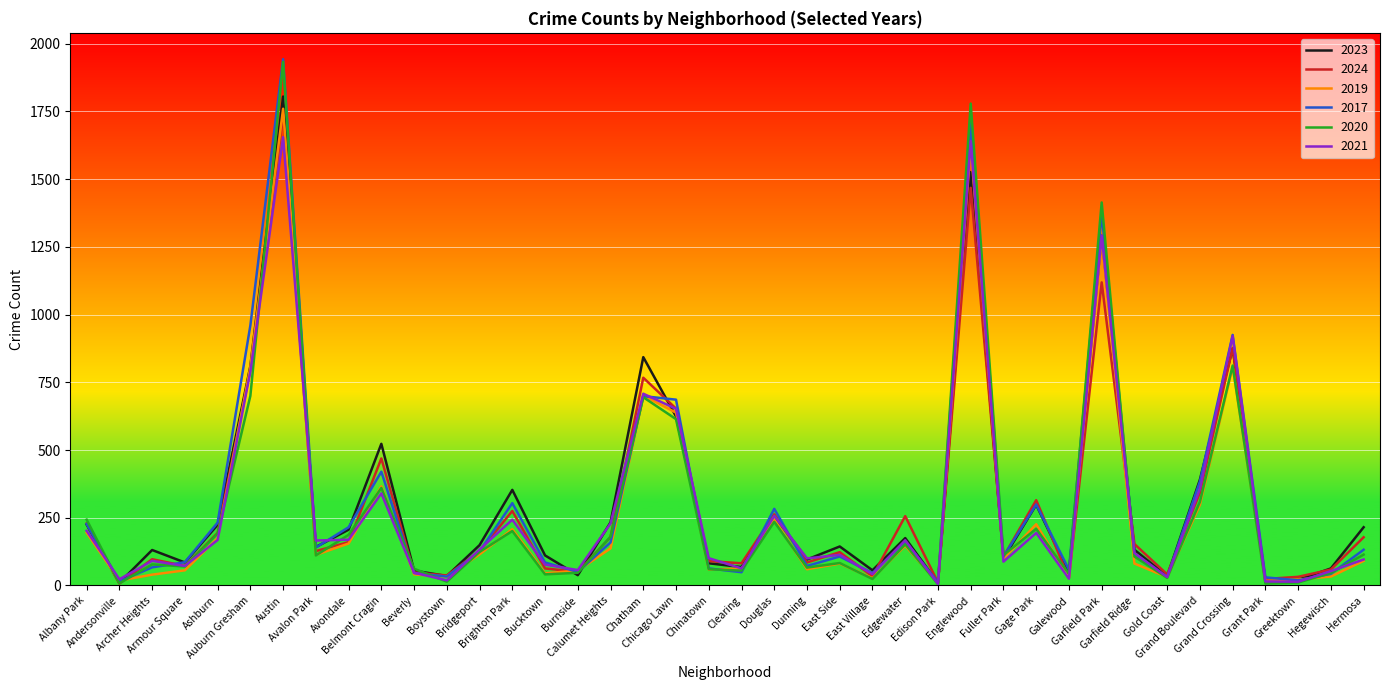

After their last crossing, which series has the higher values: 2017 or 2024?

2024